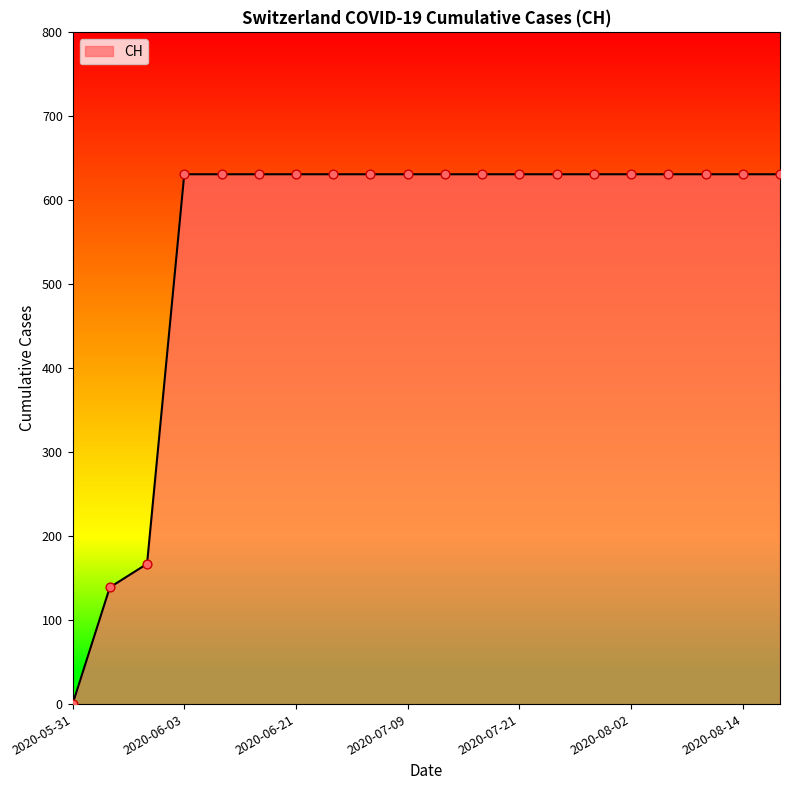

What is the maximum value shown in the chart?

631